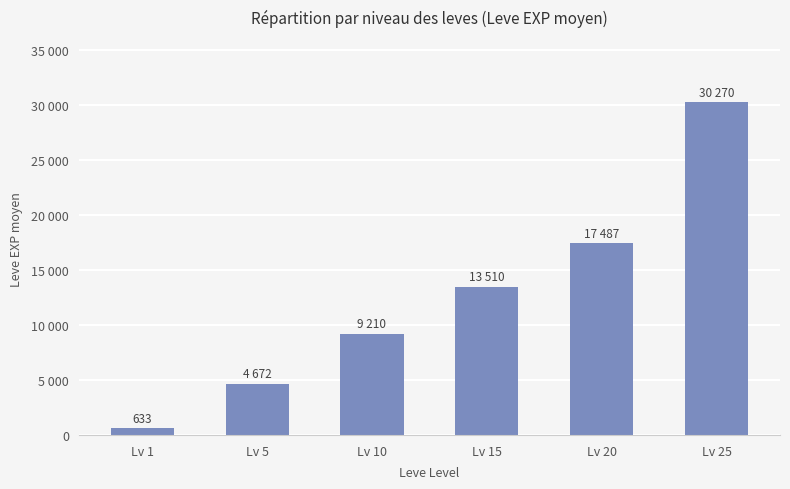

Between Lv 25 and Lv 15, which is larger?

Lv 25